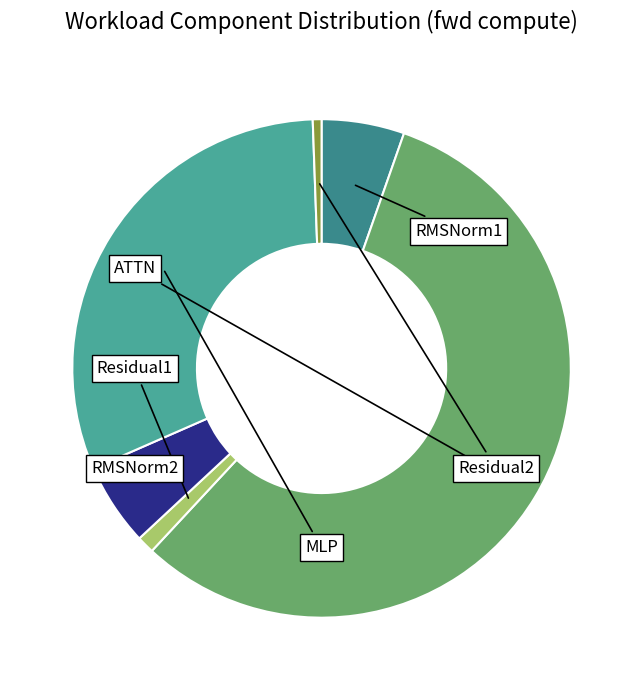

Which slice represents more than half of the pie?

MLP